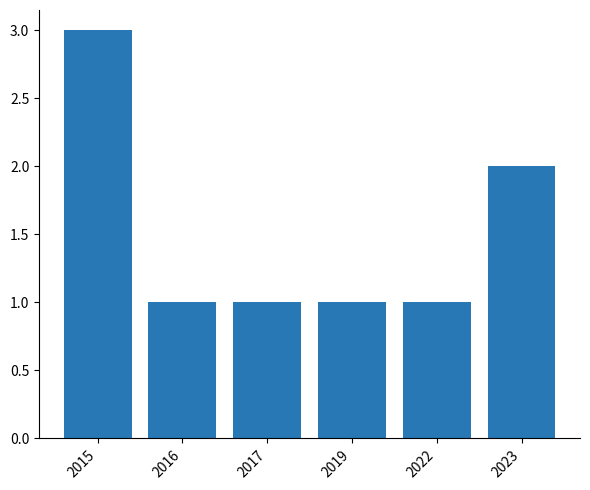

What is the difference between the maximum and minimum values?

2